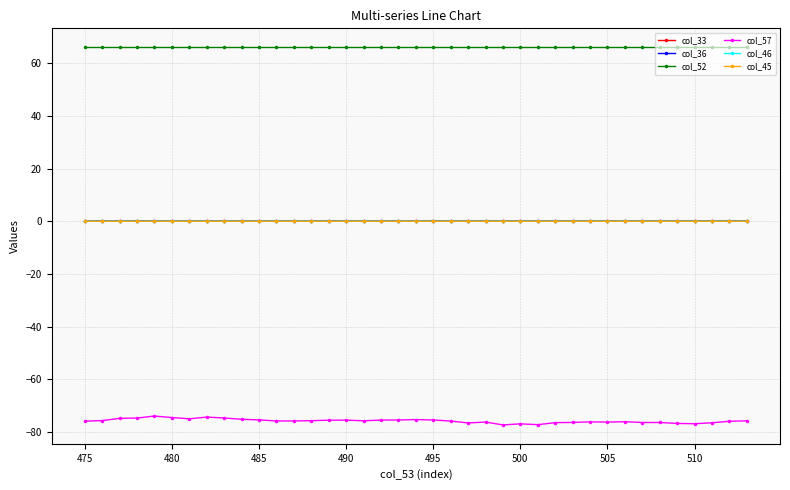

True or false: col_36 and col_57 cross at least once.

False